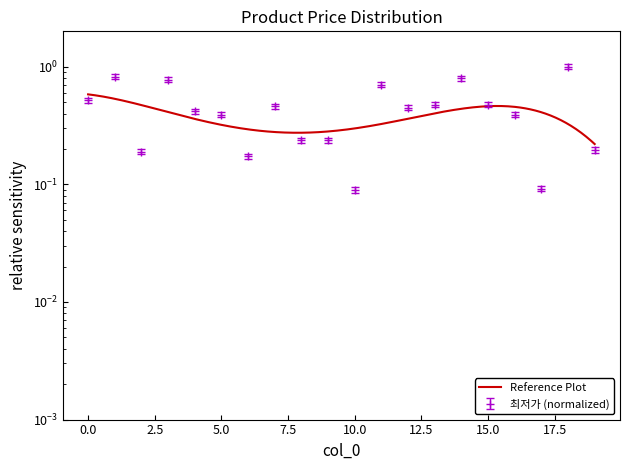

At which category does the chart reach its peak across all series?

18